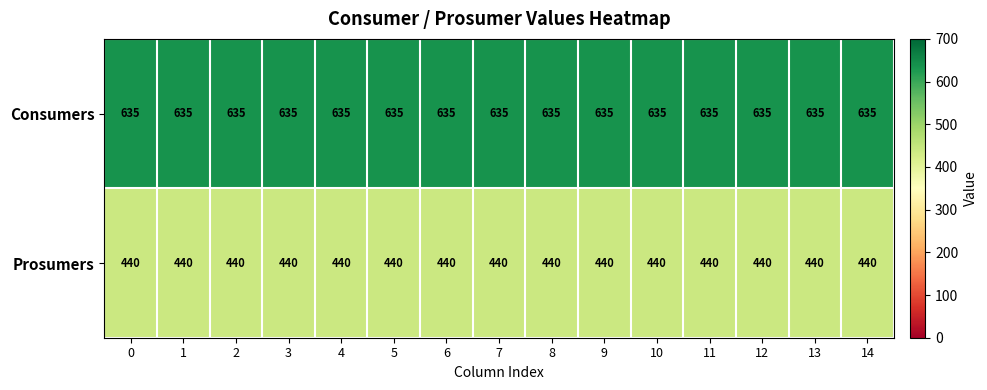

What is the difference between the highest and lowest values at 10?

195